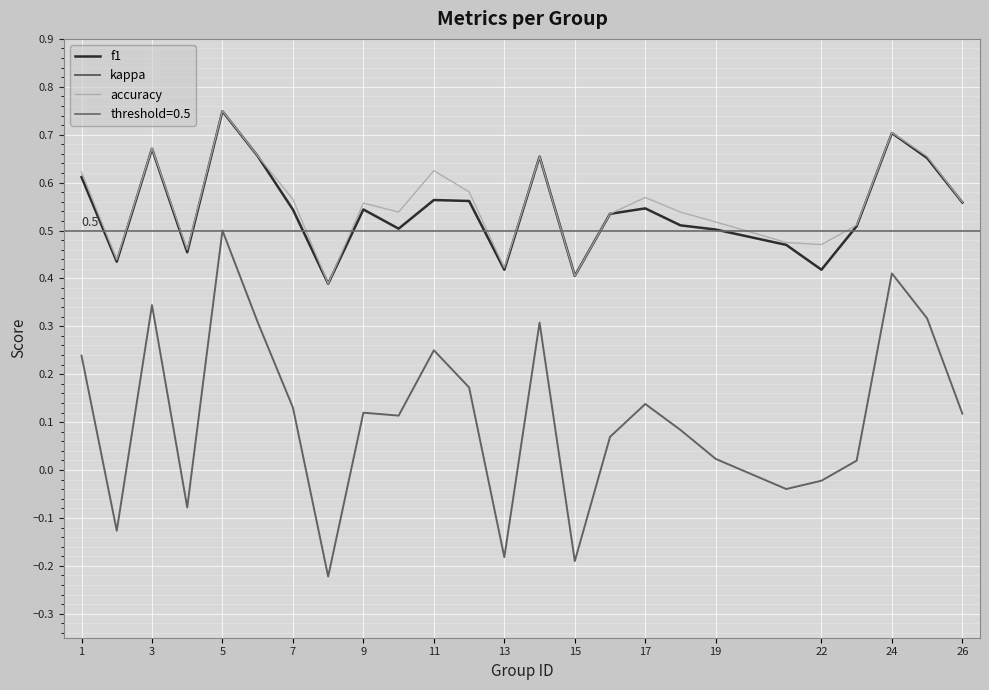

How many negative values does the kappa series have?

7